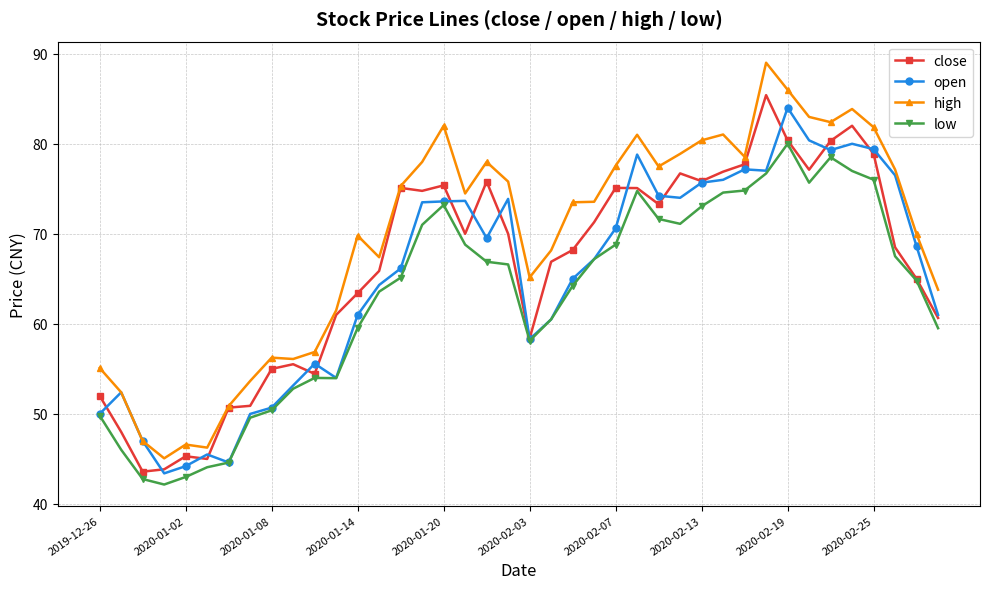

What is the minimum value for close?

43.6